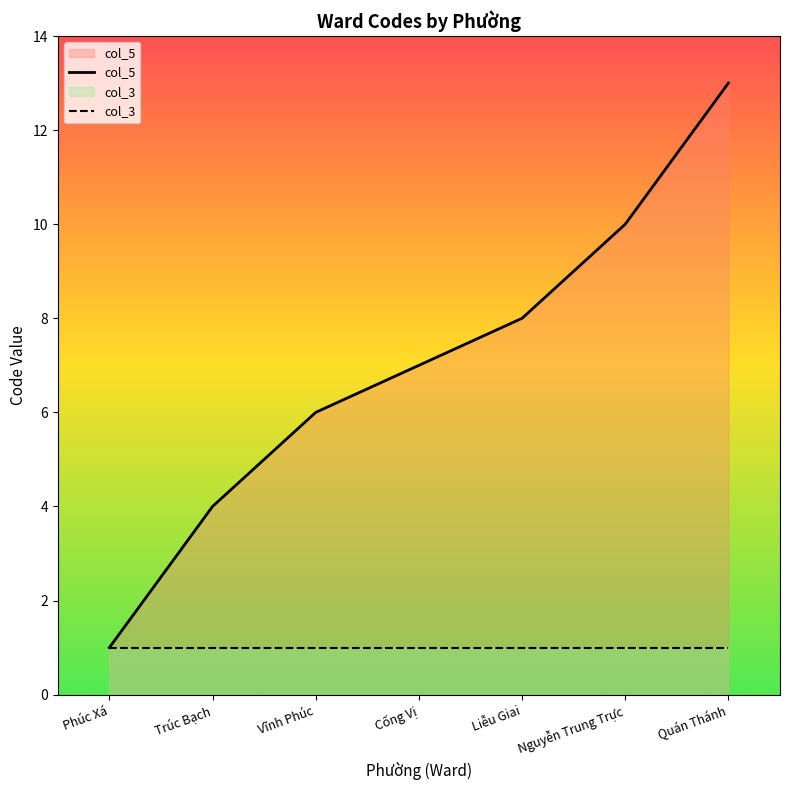

What is the average value of the col_3 series?

1